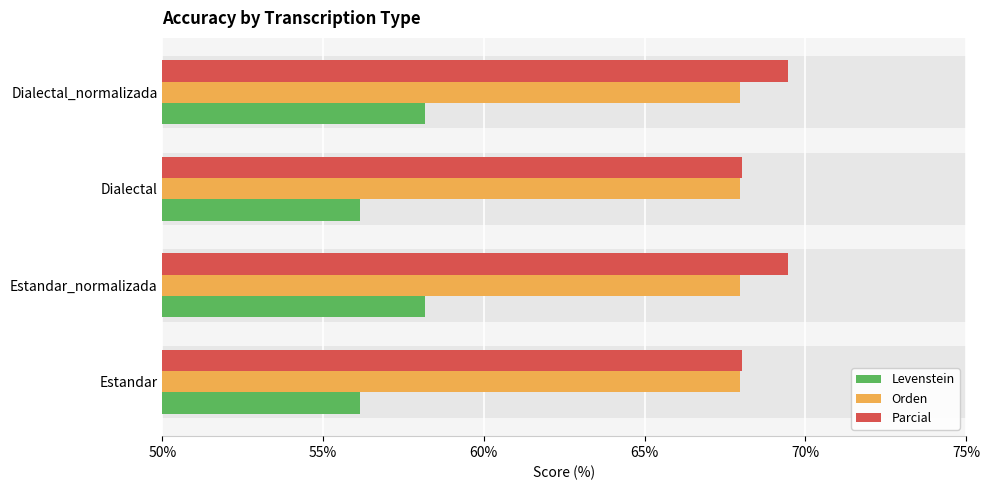

What is the difference between the maximum and minimum values in the Levenstein series?

2.0